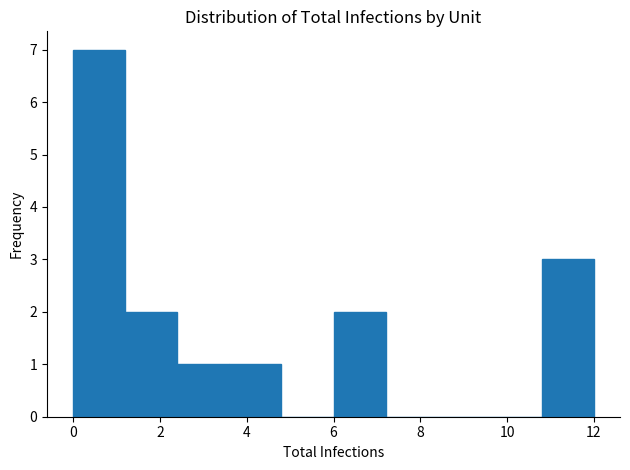

What is the height of the bar covering 10.8 to 12.0 on the x-axis? The values are not printed on the chart, so give them approximately, as read against the axis.

3